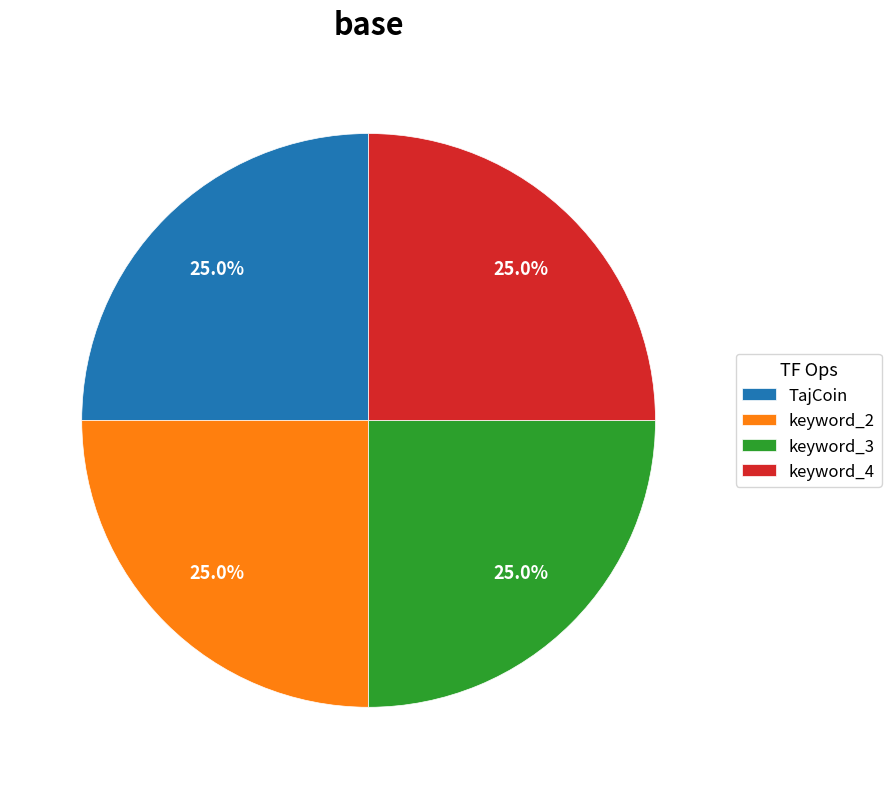

What is the total percentage of TajCoin and keyword_3?

50.0%